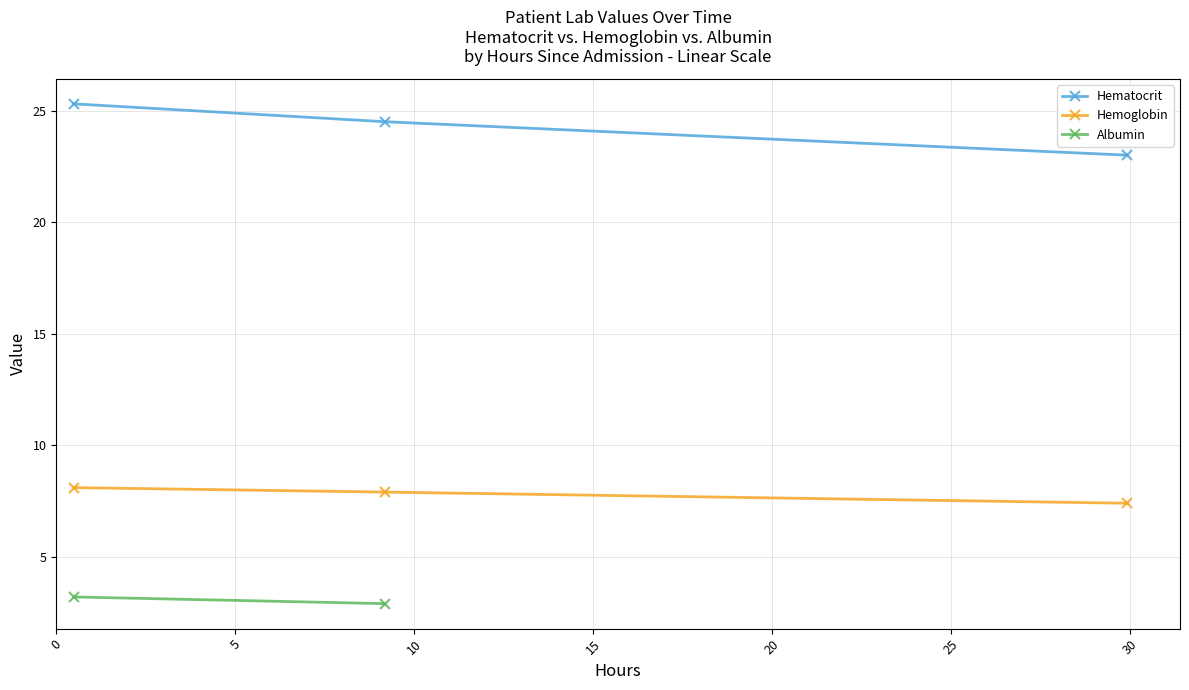

What is the sum of the values at 3 and 4?

14.1